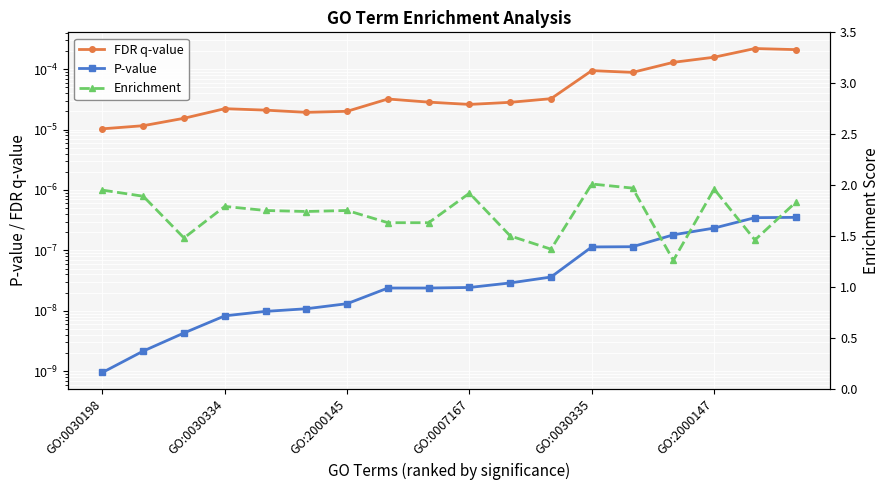

At GO:2000147, list the series in order from largest to smallest.

Enrichment, FDR q-value, P-value